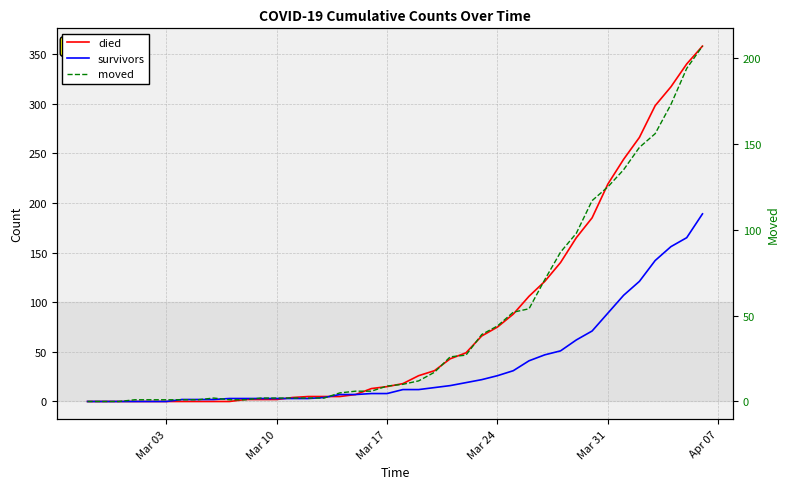

What is the sum of all died values?

3215